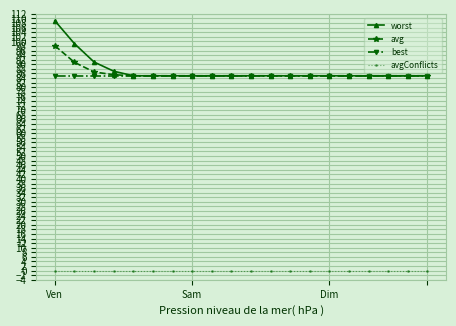

Which series has the widest spread of values?

worst